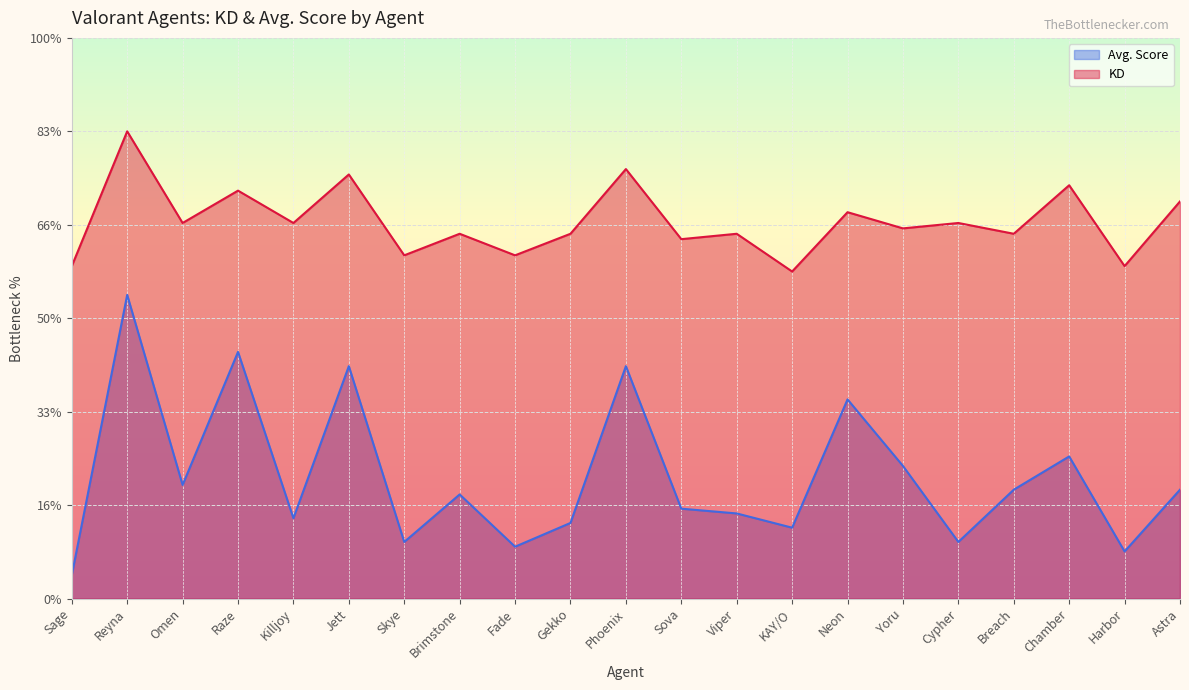

What are all the series names shown in the legend?

Avg. Score, KD